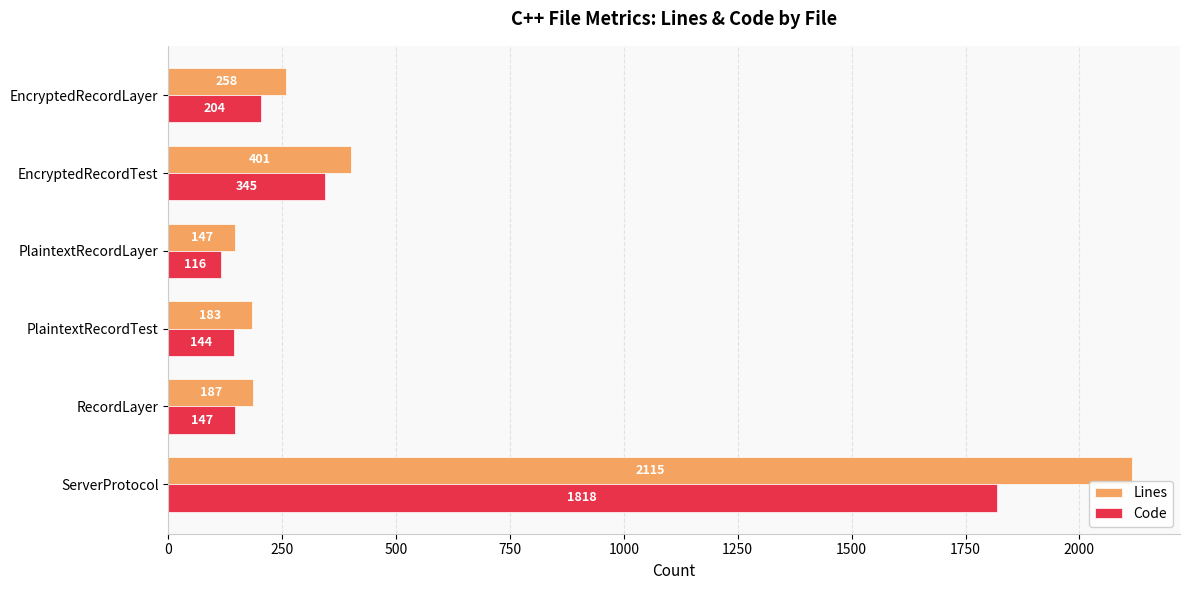

The Code series shows 147 at RecordLayer. True or false?

True